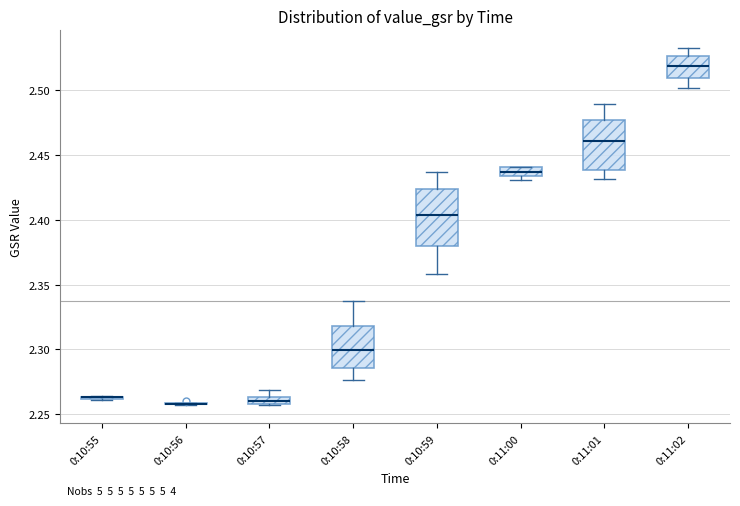

Which box is the tallest, from its lower edge to its upper edge?

0:10:59